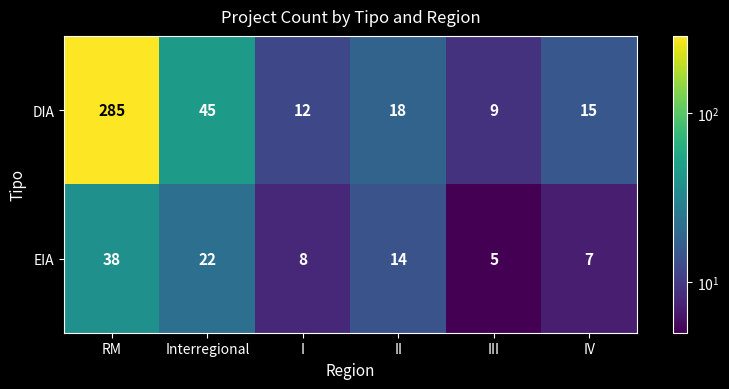

Which series has the largest range (max minus min)?

DIA